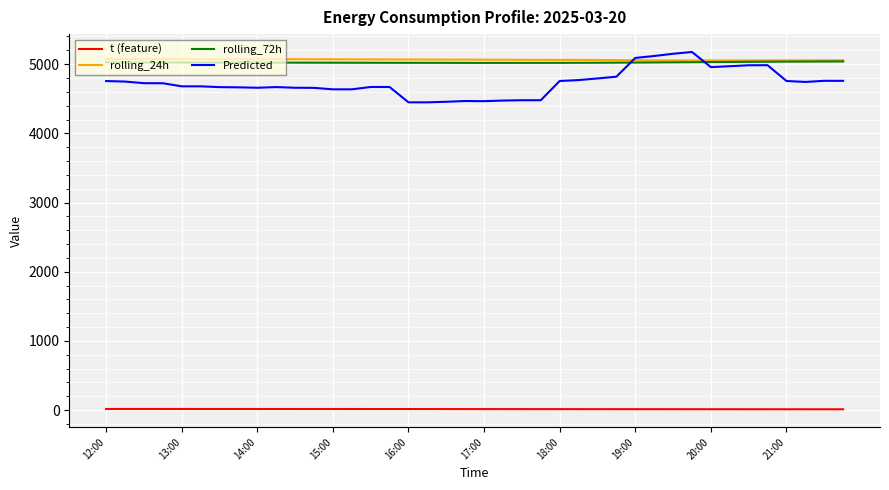

True or false: t (feature) and rolling_72h intersect in this chart.

False